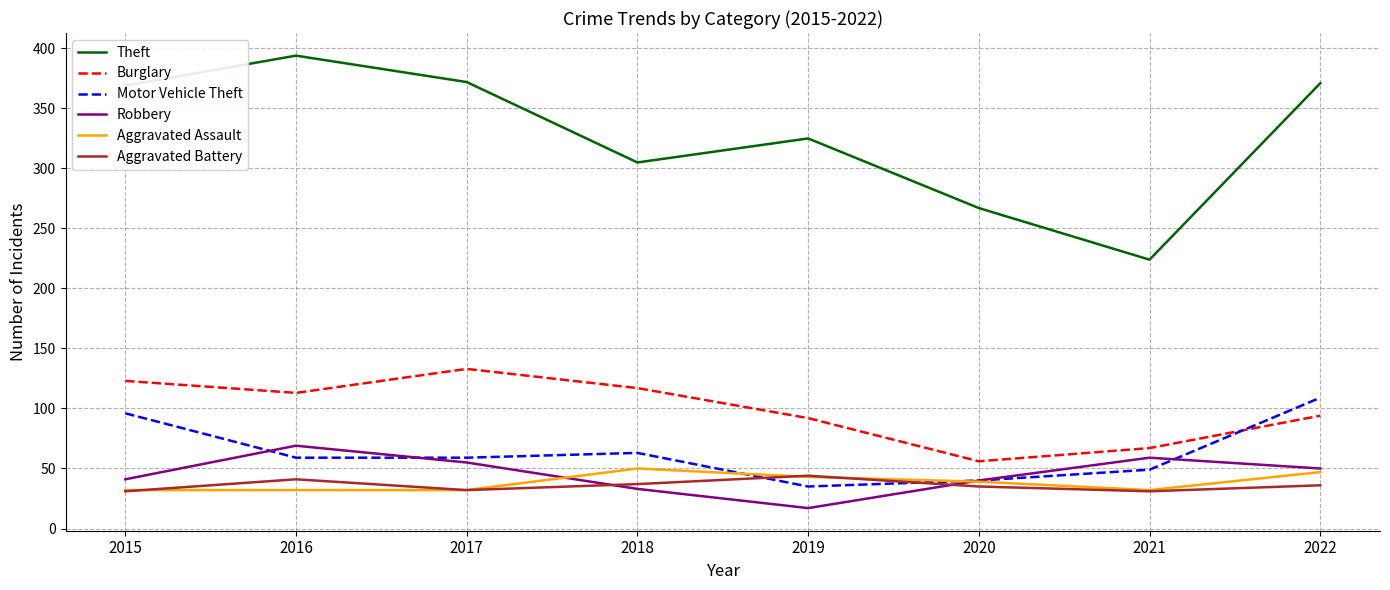

At which category does the chart reach its peak across all series?

2016